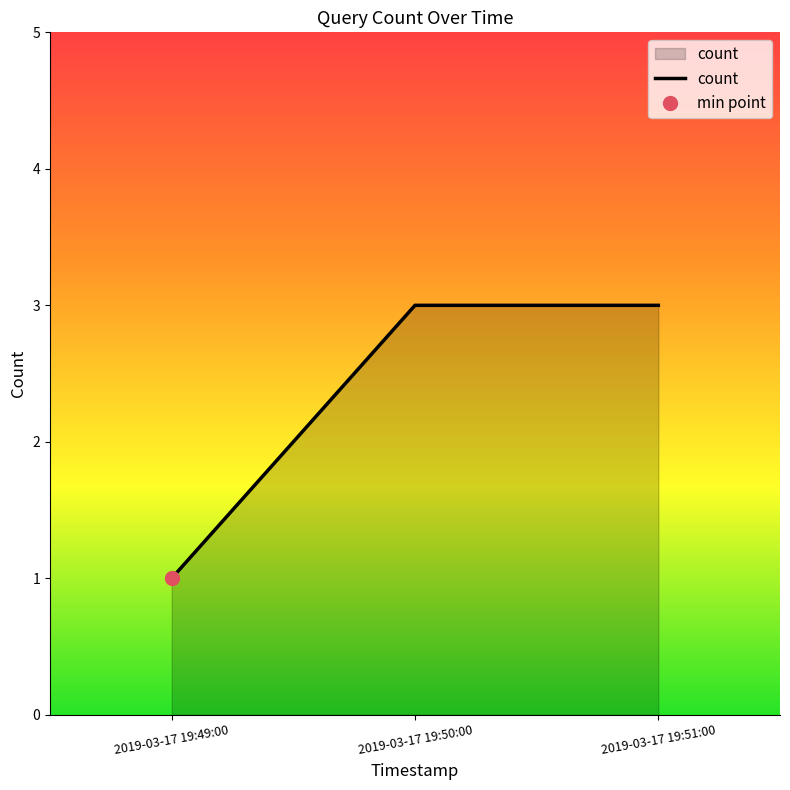

Reading left to right, extract all data points from this chart.

2019-03-17 19:49:00=1	2019-03-17 19:50:00=3	2019-03-17 19:51:00=3